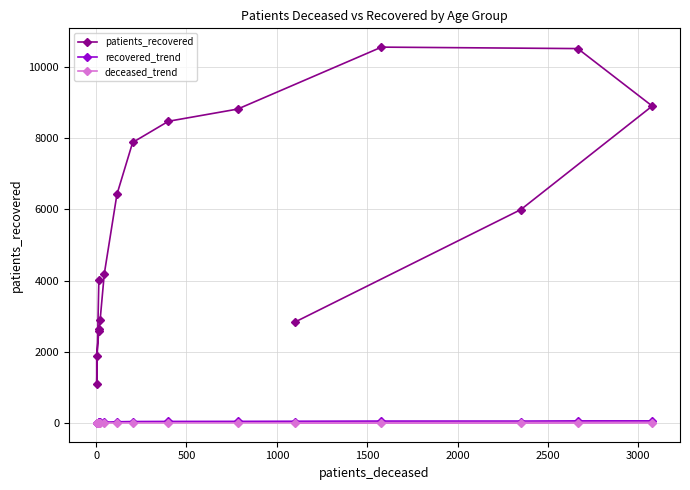

True or false: patients_recovered and deceased_trend cross at least once.

False